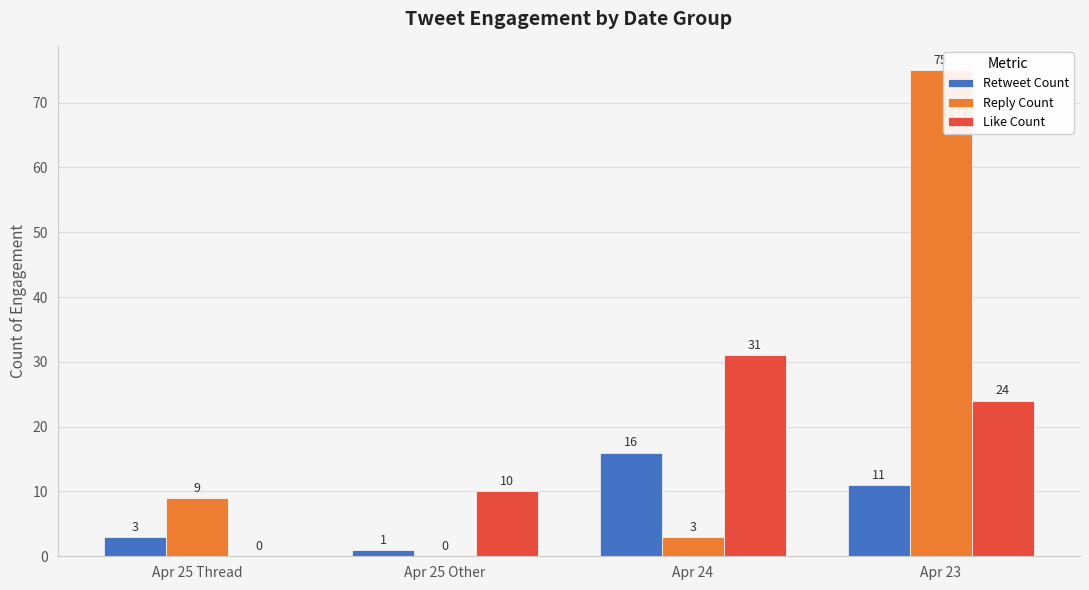

True or false: Retweet Count has a value of 26 at Apr 24.

False